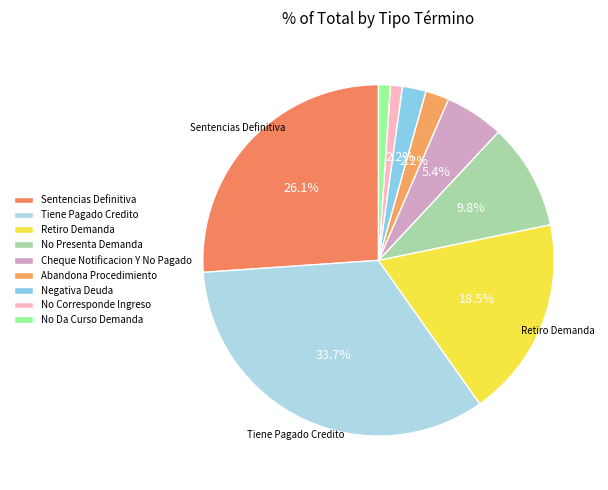

Which has a higher value, Sentencias Definitiva or No Da Curso Demanda?

Sentencias Definitiva